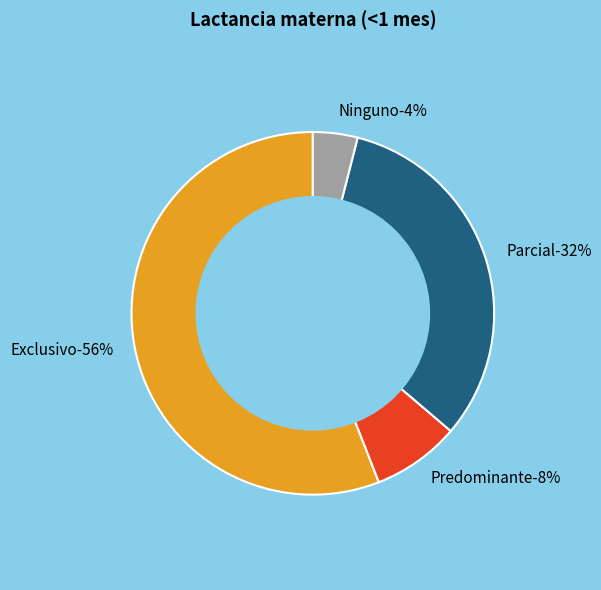

Count the number of slices in the pie.

4